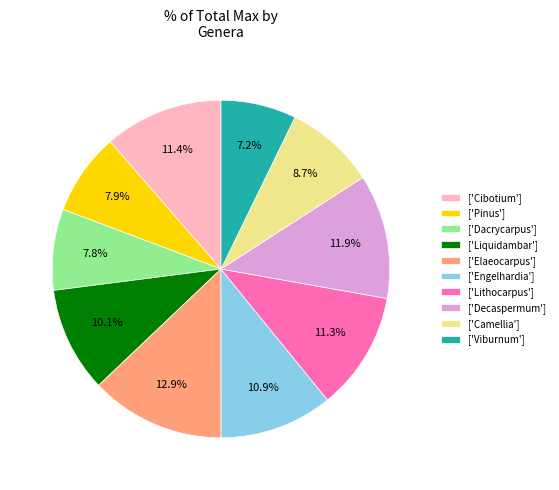

How many slices are in this pie chart?

10